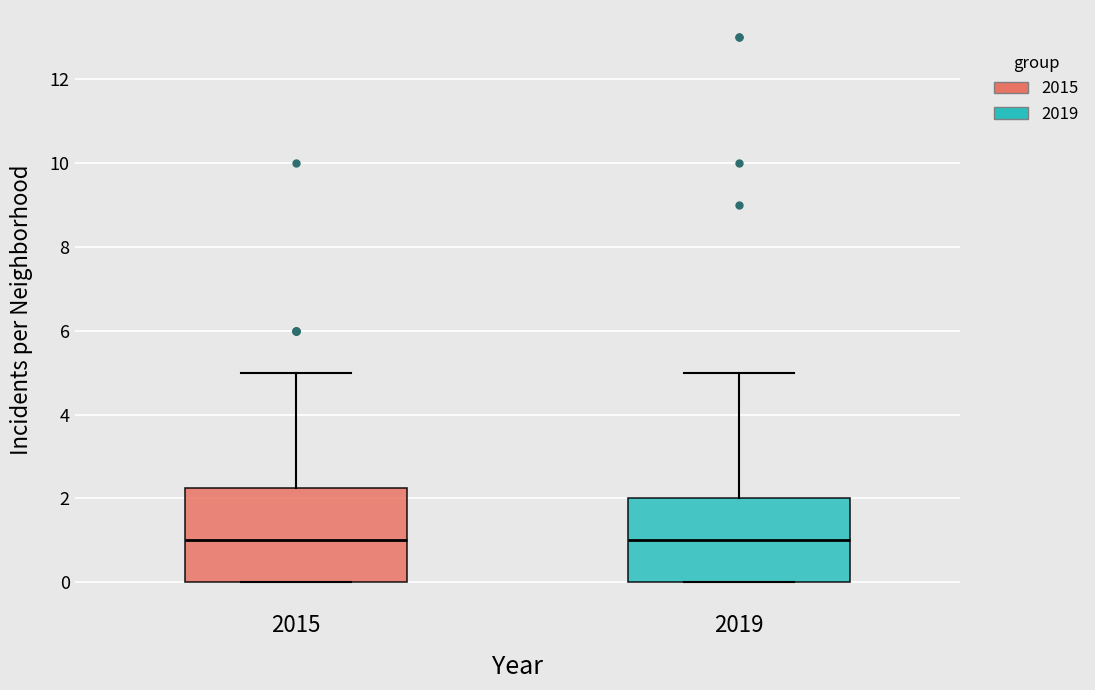

Comparing the boxes themselves (not the whiskers), which one is the tallest?

2015